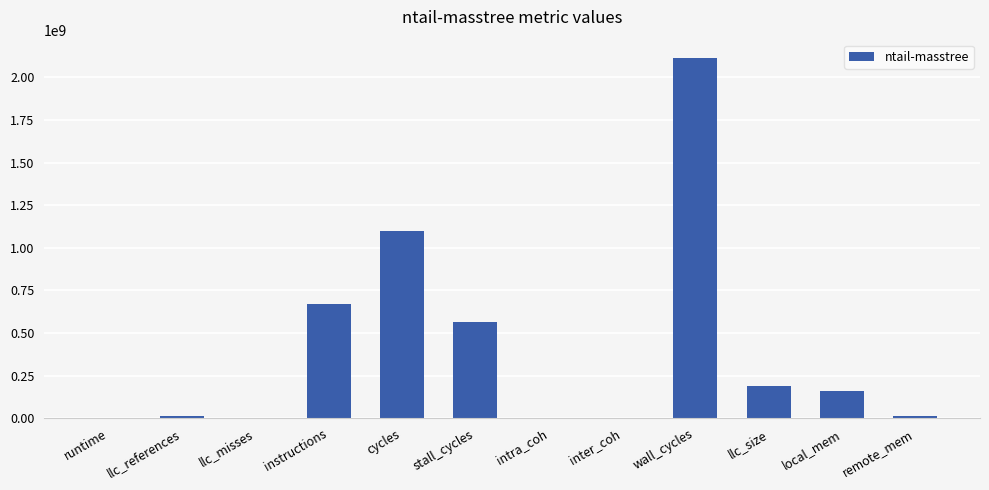

Where is the data nearest to the value 1057468562?

cycles